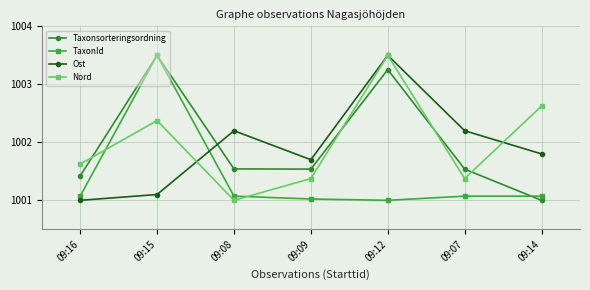

What is the label of the 4th point from the right?

09:09